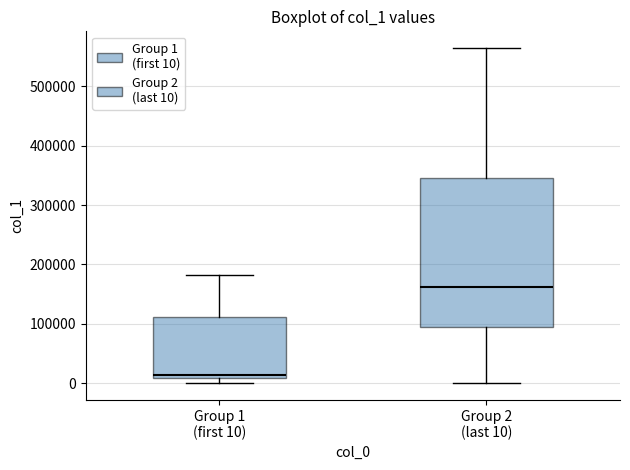

Reading left to right, read every box against the y-axis: the position of its median line, the range the box covers, and the ends of its whiskers. The values are not printed on the chart, so give them approximately, as read against the axis.

Group 1 (first 10): median 10000 (just above the box's lower edge), box 10000 to 110000, whiskers 0 to 180000
Group 2 (last 10): median 160000, box 90000 to 340000, whiskers 0 to 560000